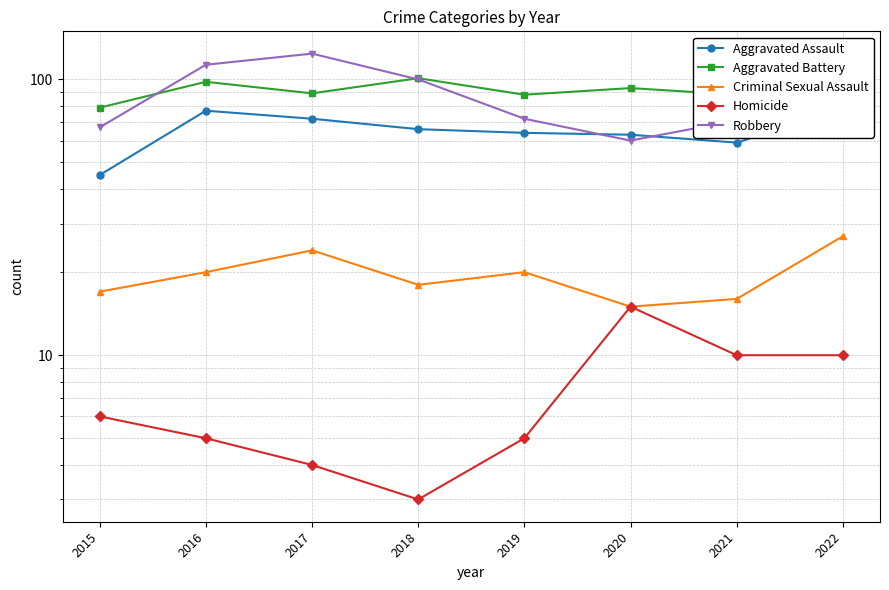

Which series has the widest spread of values?

Robbery